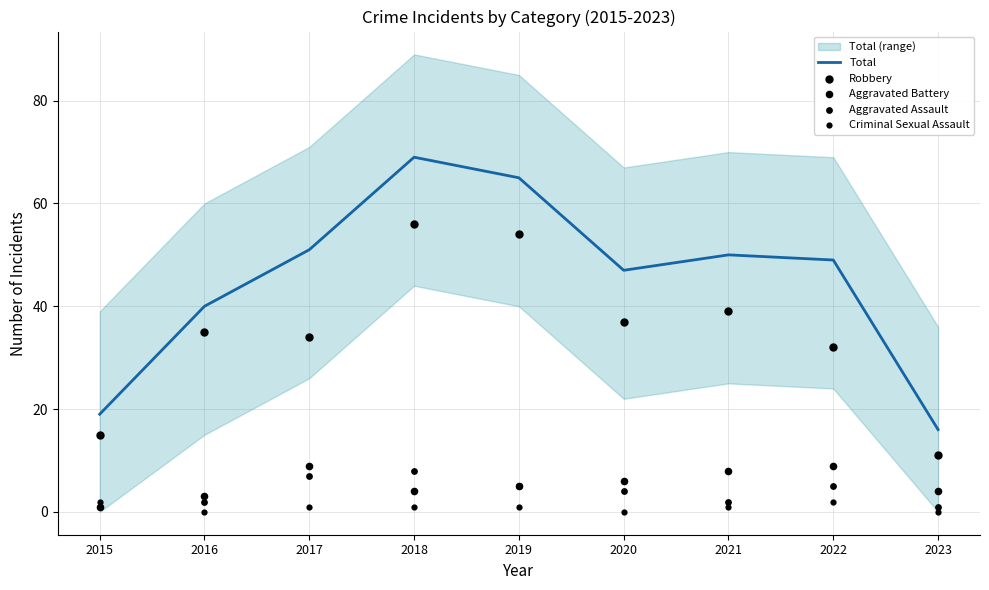

What are all the series names shown in the legend?

Total, Robbery, Aggravated Battery, Aggravated Assault, Criminal Sexual Assault